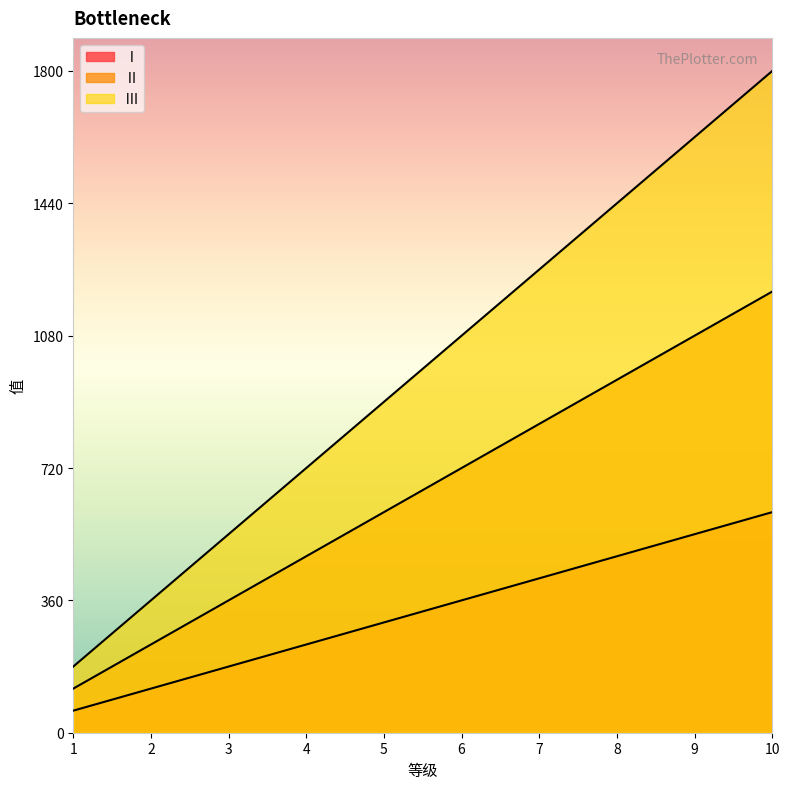

Where does the Ⅱ series first go above 720?

7